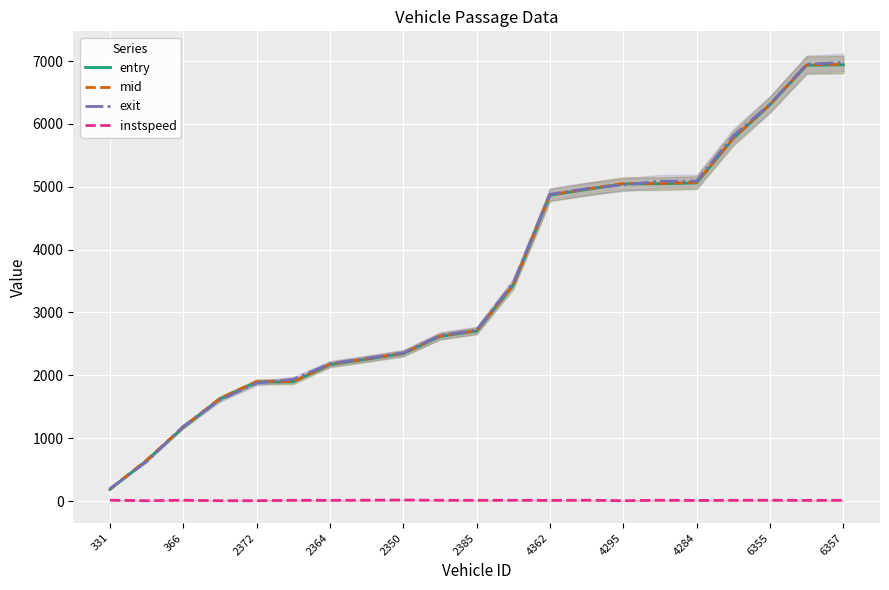

True or false: entry has more than 2 interior local peaks.

False